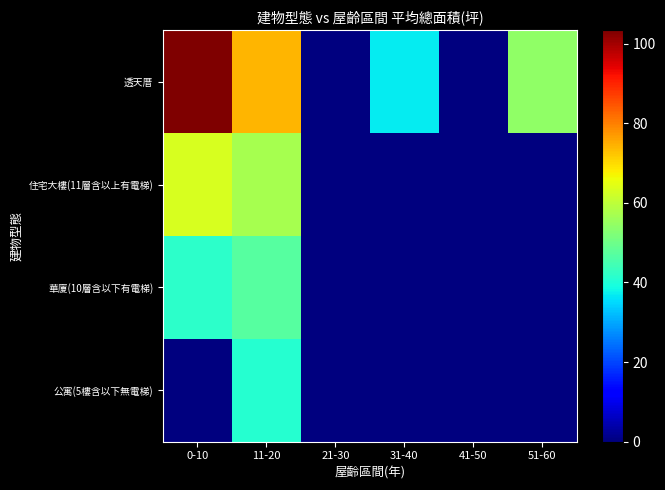

Reading left to right, what are all the values shown in this chart?

透天厝: 0-10=103.3	11-20=74.1	21-30=0.0	31-40=37.0	41-50=0.0	51-60=54.1
住宅大樓(11層含以上有電梯): 0-10=63.2	11-20=57.0	21-30=0.0	31-40=0.0	41-50=0.0	51-60=0.0
華廈(10層含以下有電梯): 0-10=41.7	11-20=47.1	21-30=0.0	31-40=0.0	41-50=0.0	51-60=0.0
公寓(5樓含以下無電梯): 0-10=0.0	11-20=41.1	21-30=0.0	31-40=0.0	41-50=0.0	51-60=0.0